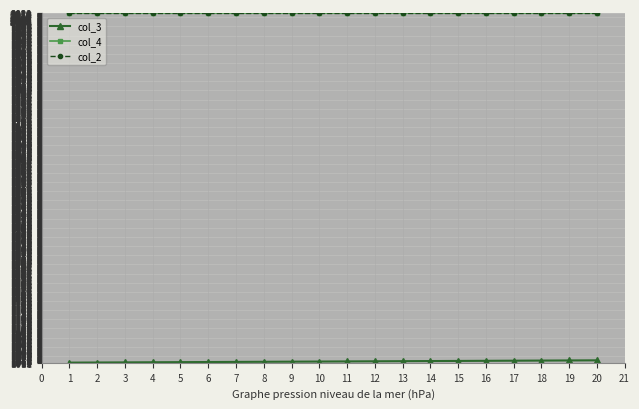

What is the value of the col_4 point at the 7th from the left?

2022.1